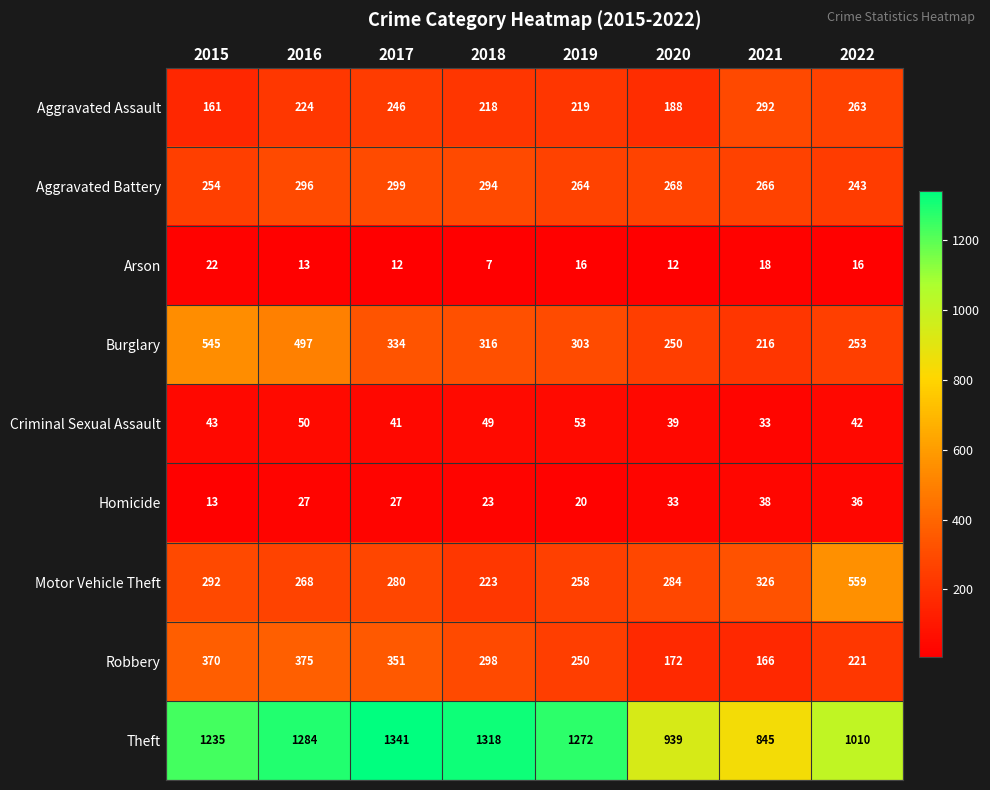

The Robbery series shows 351 at 2017. True or false?

True